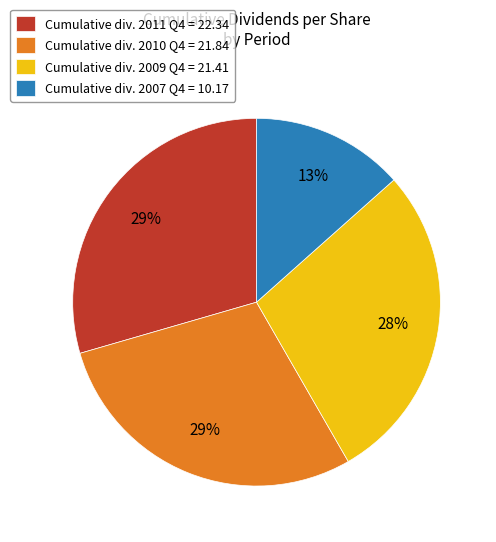

To the nearest percent, what portion does Cumulative div. 2009 Q4 = 21.41 represent?

28%